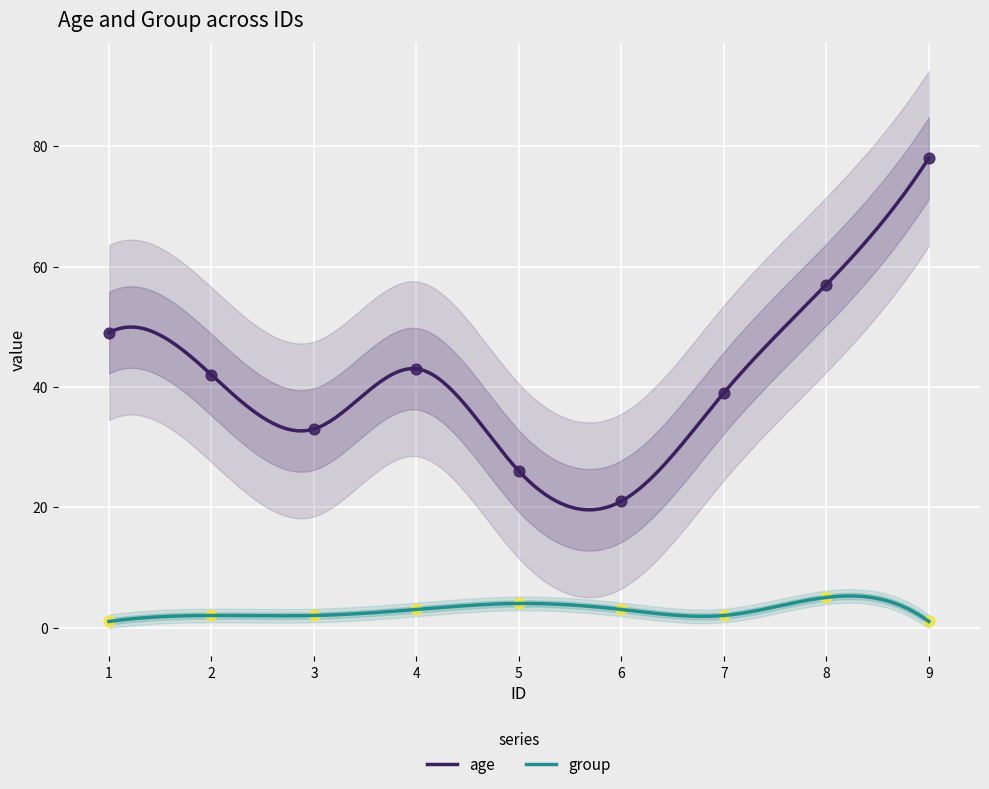

Which series has the largest Y range (max minus min)?

age